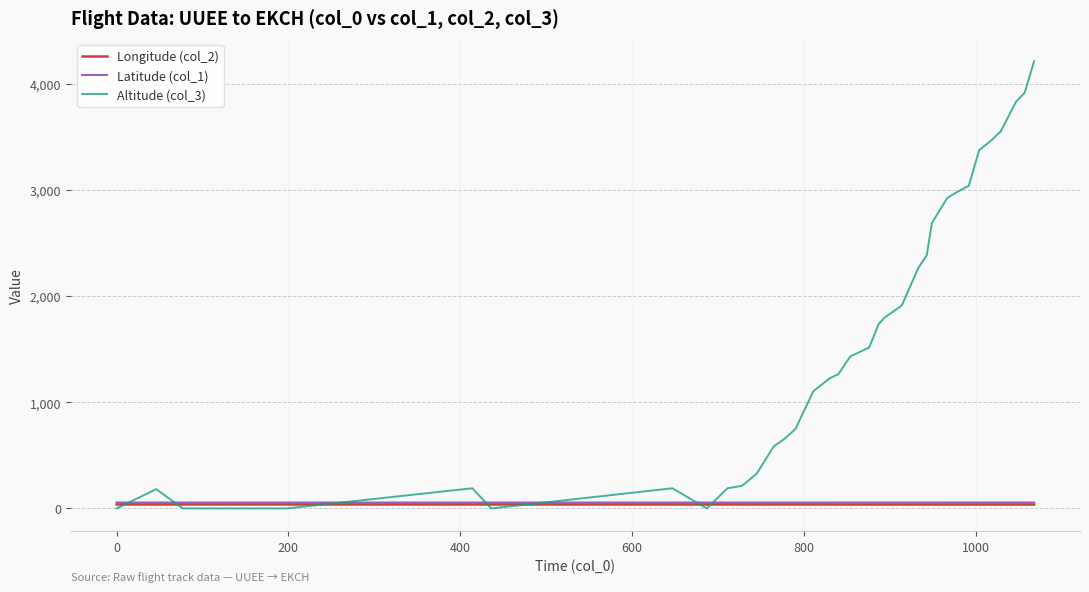

What is the greatest value displayed?

4213.0